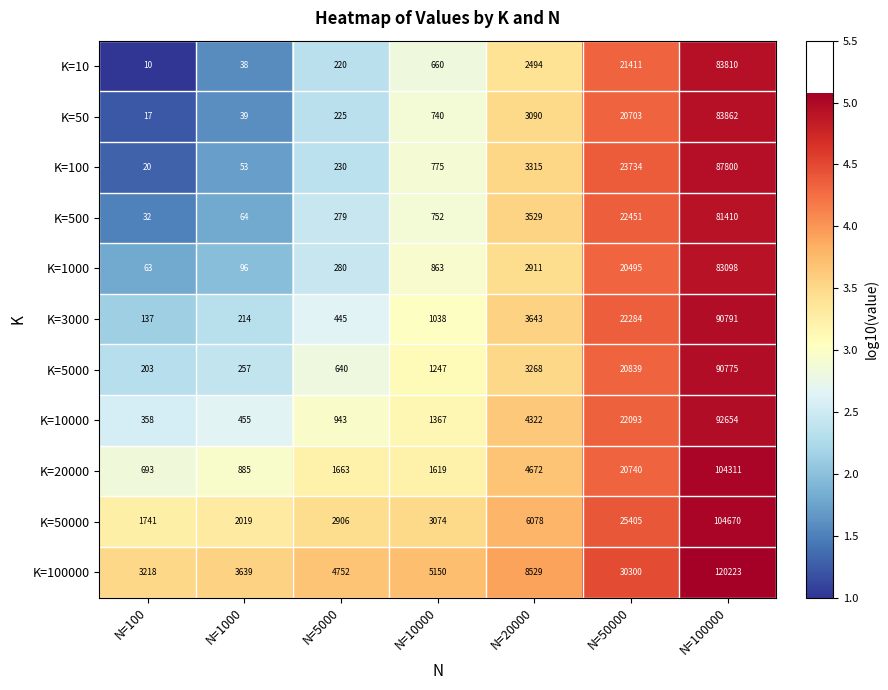

Which series has the largest range (max minus min)?

K=100000